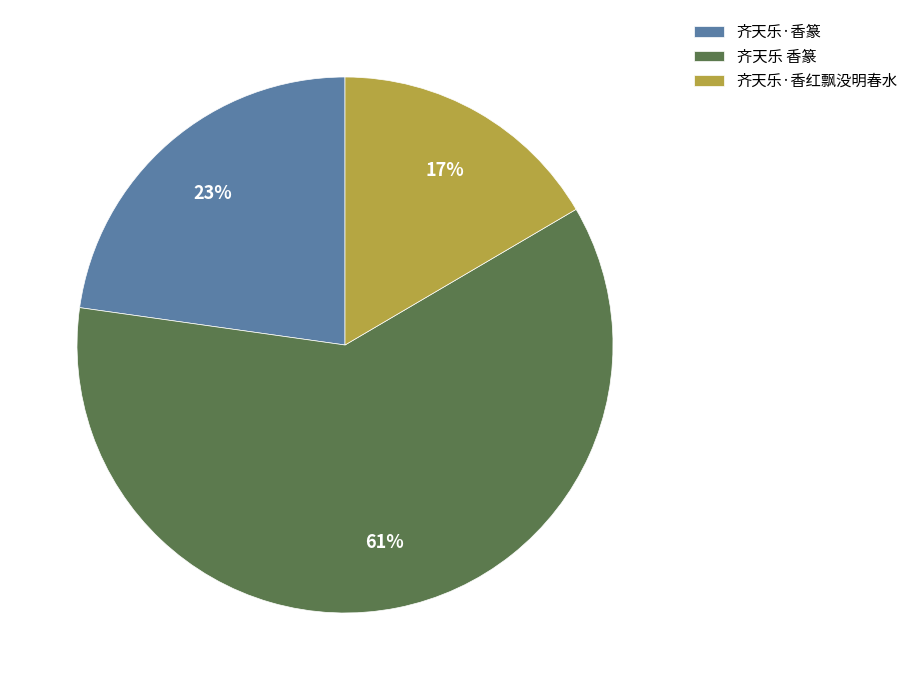

Is the sum of 齐天乐 香篆 and 齐天乐·香篆 greater than half?

Yes